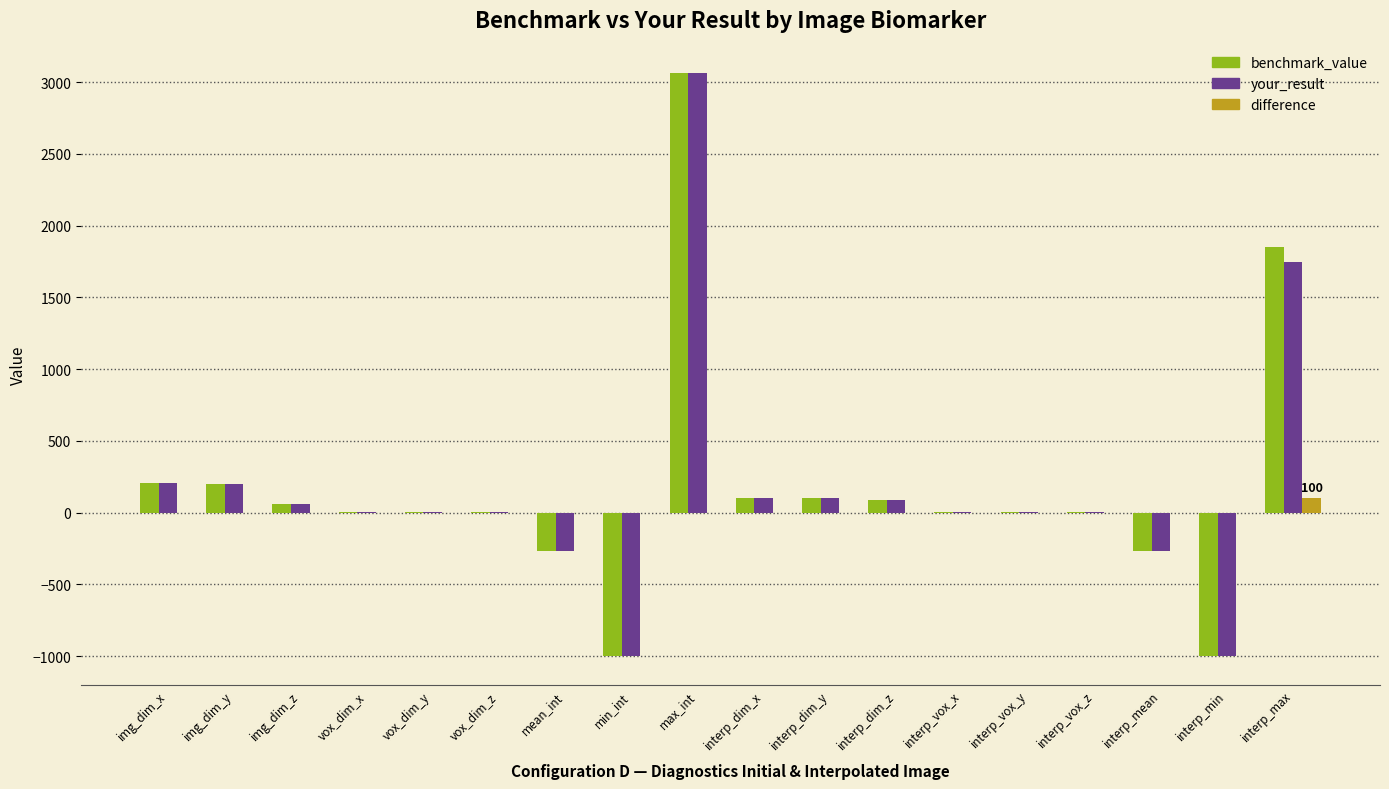

At which category does the chart reach its peak across all series?

max_int